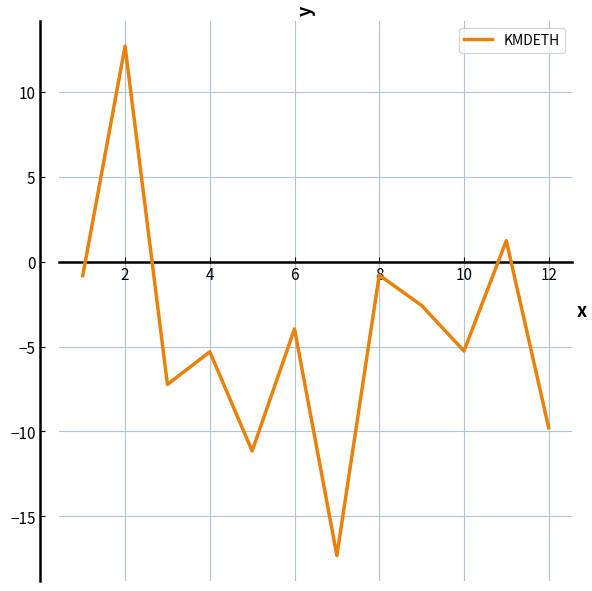

What is the difference between the maximum and minimum values?

30.0